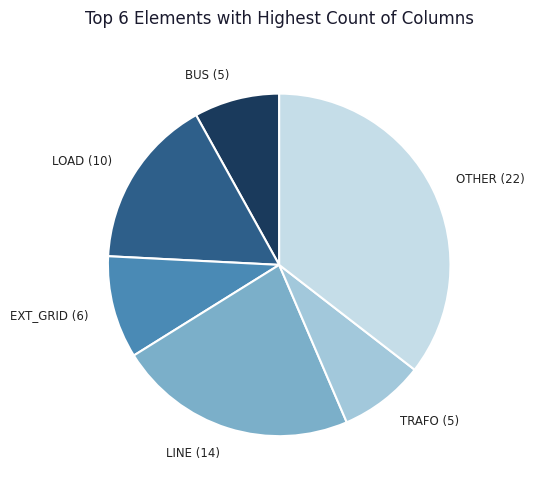

The TRAFO (5) slice represents 8% of the pie. True or false?

True